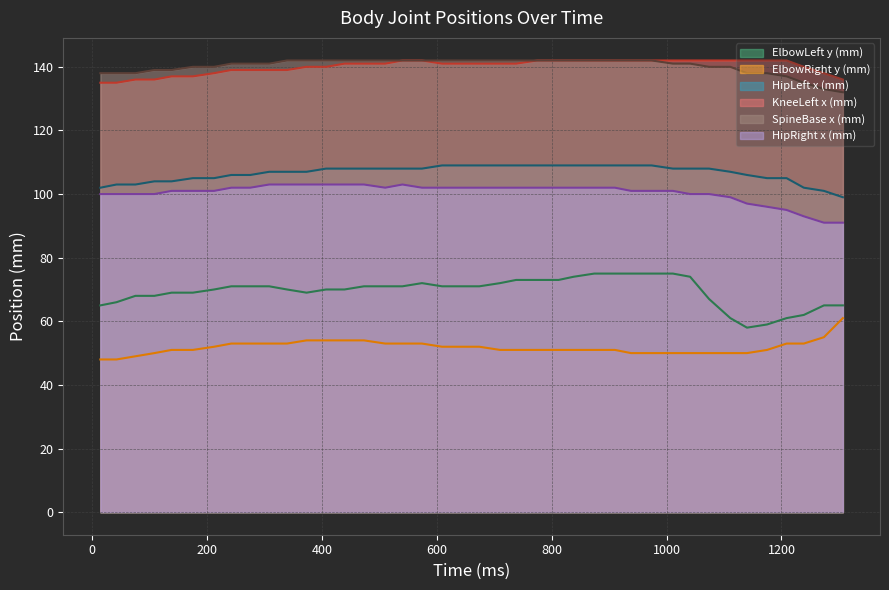

Which category has the lowest value across all series?

14